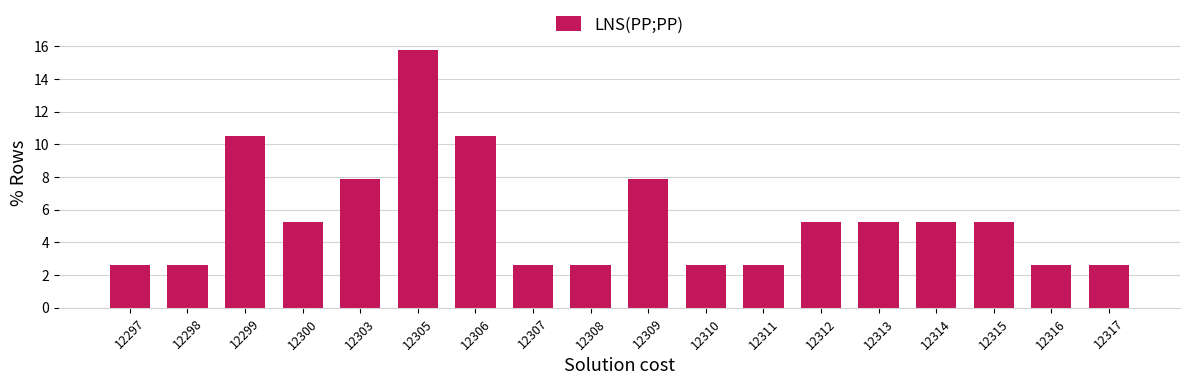

What is the value of the 17th bar from the left?

2.6